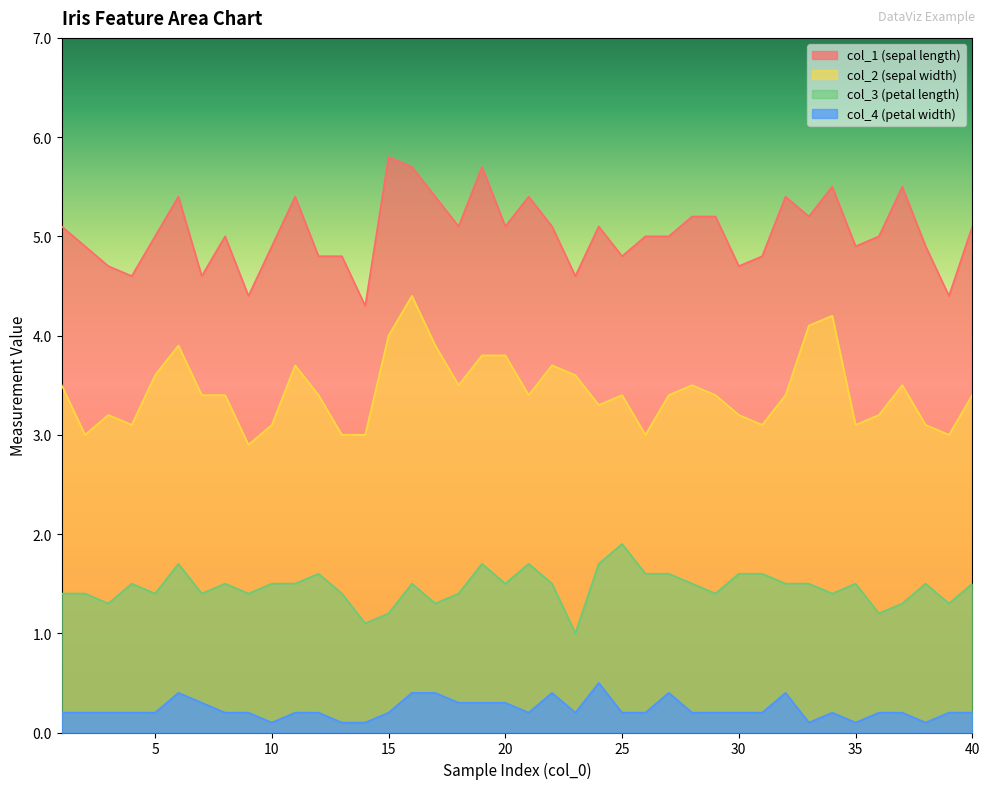

Is the value of col_3 at 1 greater than the value of col_2 at 21?

No